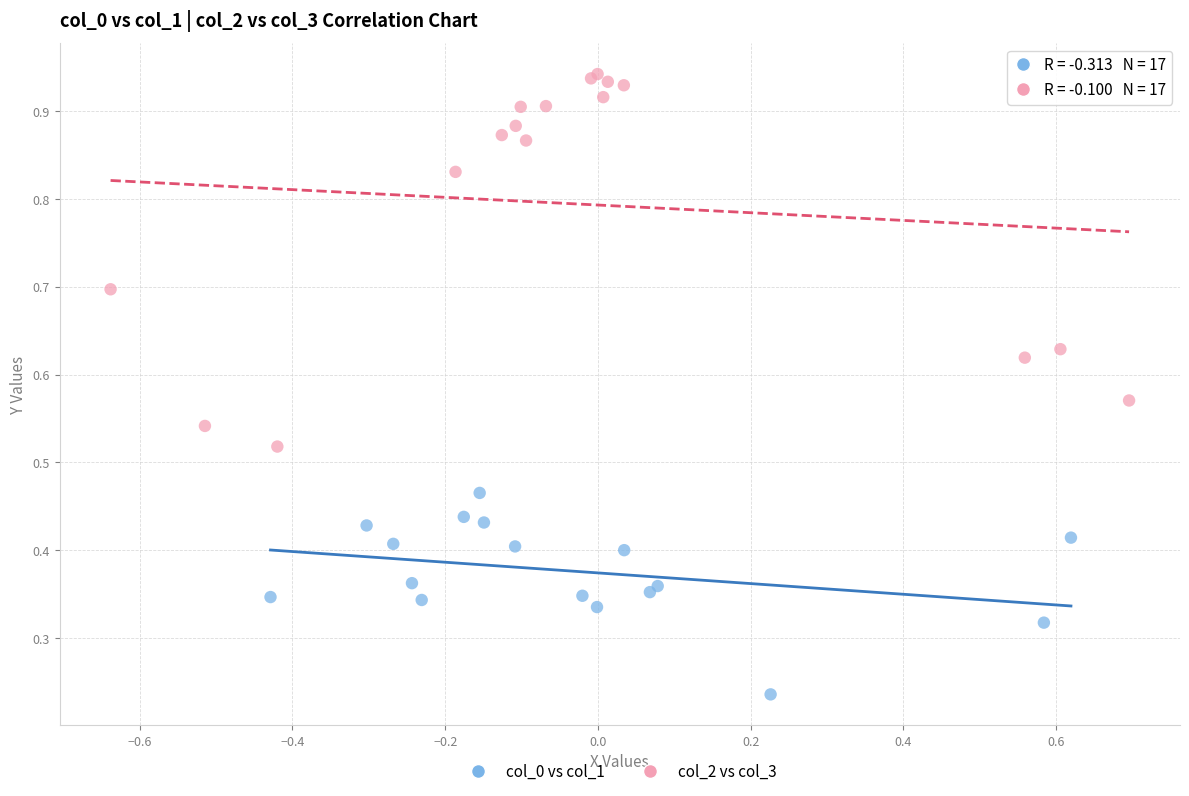

What are all the series names shown in the legend?

col_0 vs col_1, col_2 vs col_3